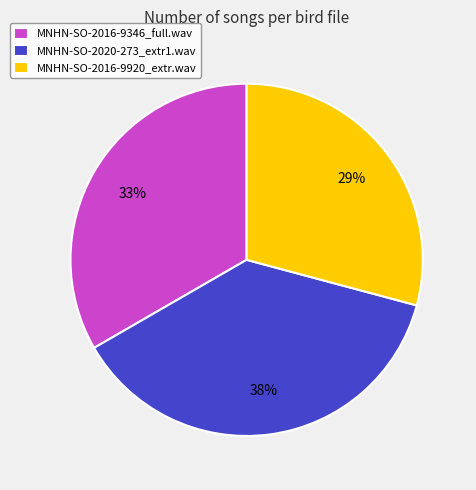

Approximately how many times larger is the value at MNHN-SO-2016-9920_extr.wav compared to MNHN-SO-2016-9346_full.wav?

0.9